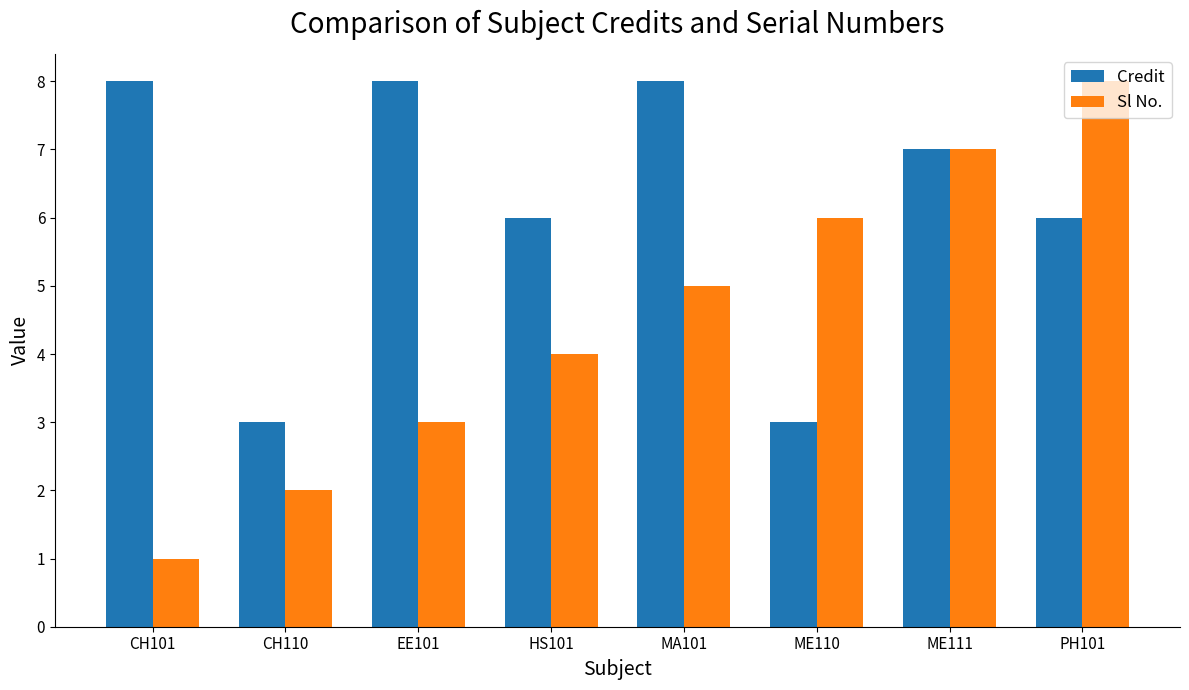

What position from the right is MA101?

4